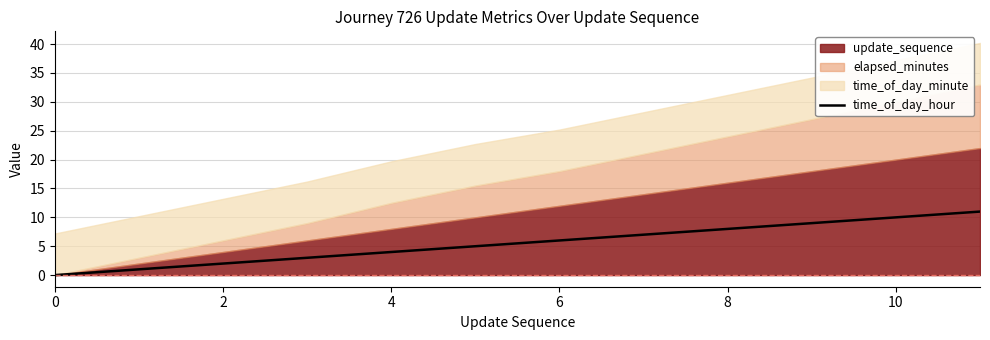

What is the maximum value shown in the chart?

11